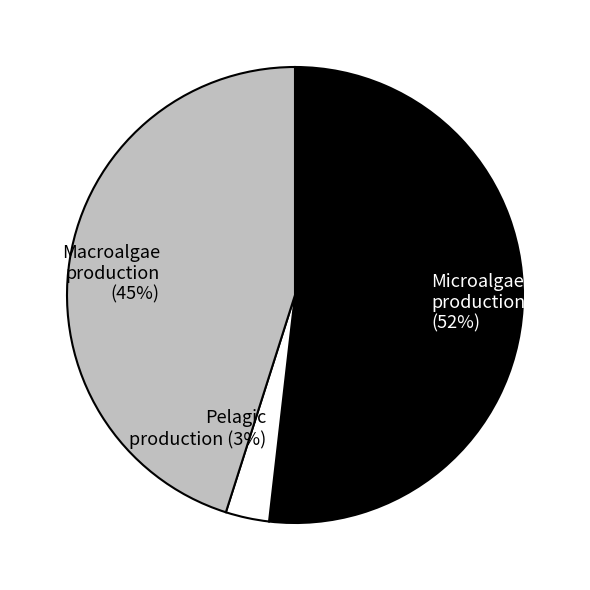

Which slice represents more than half of the pie?

Microalgae production (52%)